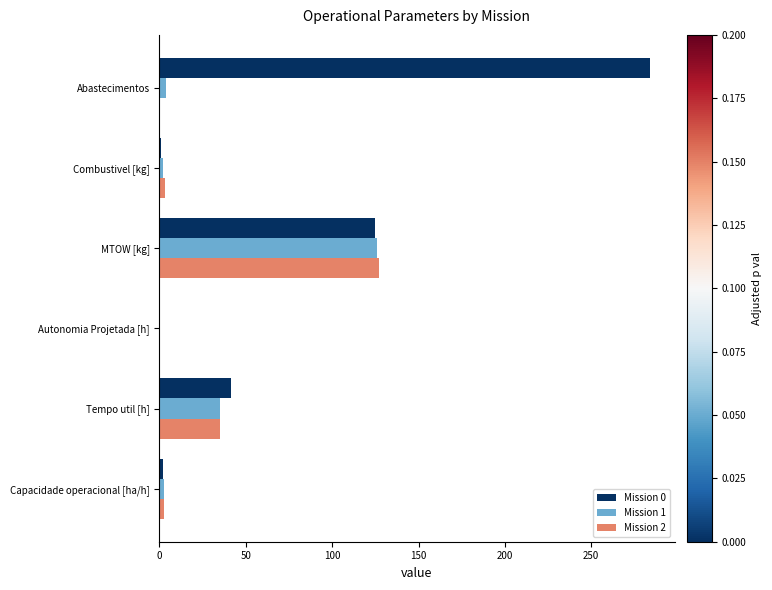

Which series has the largest range (max minus min)?

Mission 0